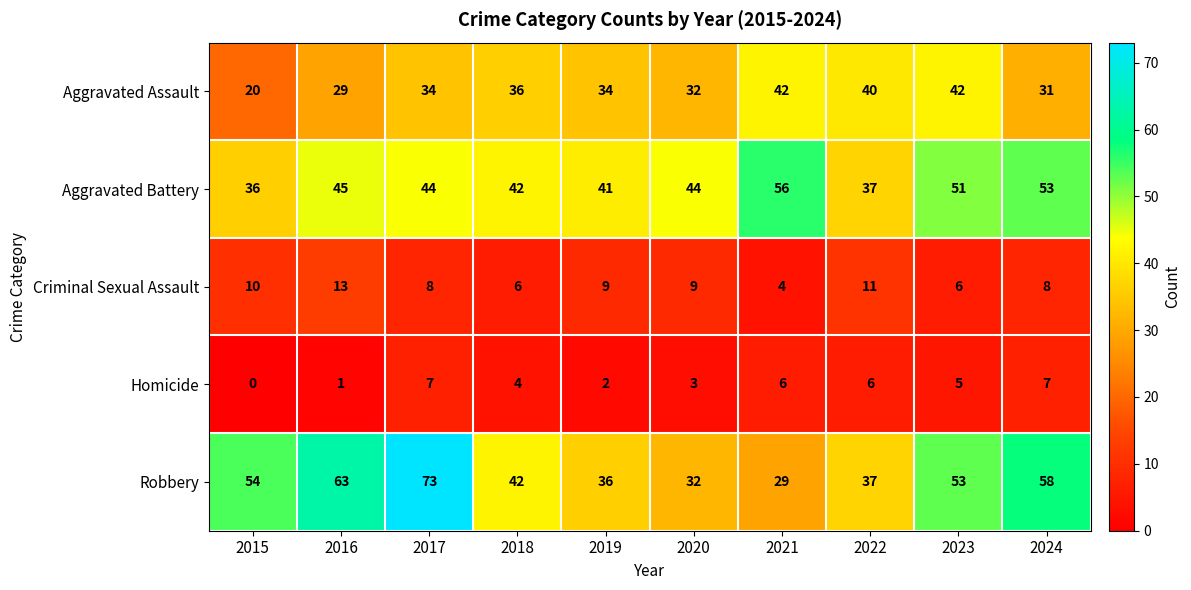

Rank the series by their maximum value, from highest to lowest.

Robbery, Aggravated Battery, Aggravated Assault, Criminal Sexual Assault, Homicide